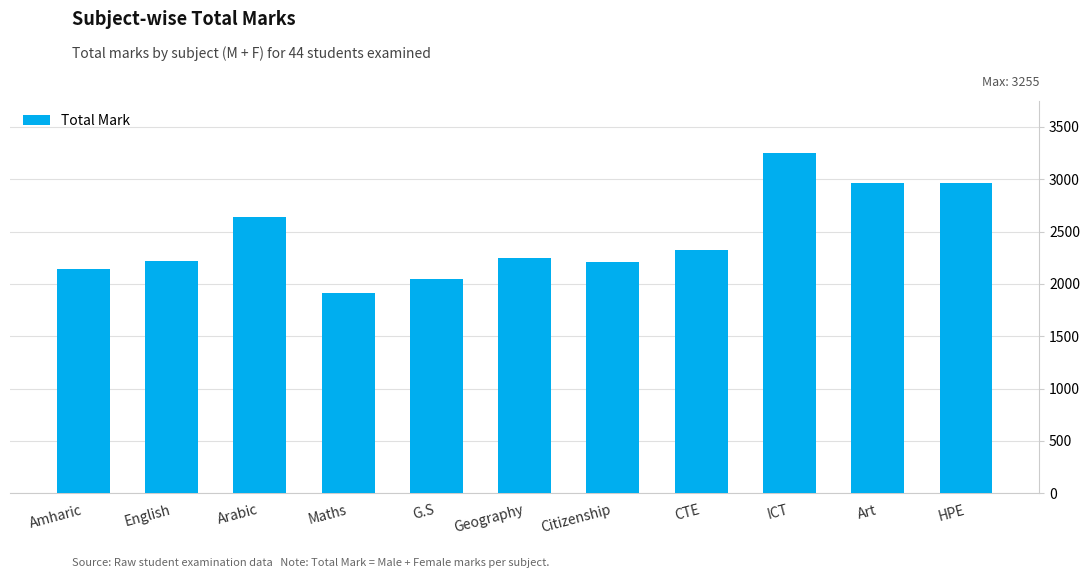

Count the number of data series in this chart.

1